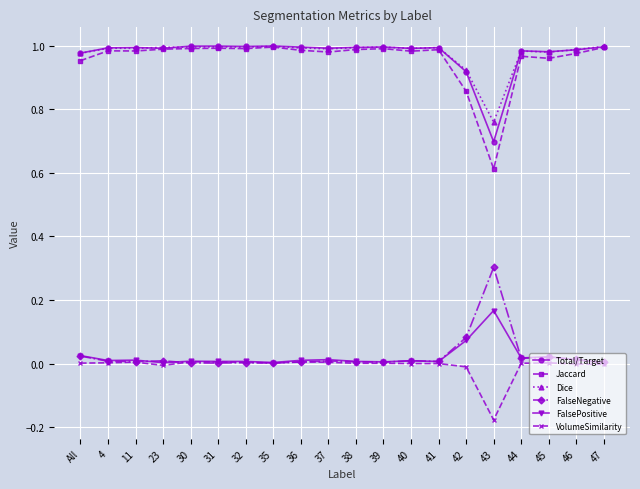

Does the chart have visible grid lines?

Yes